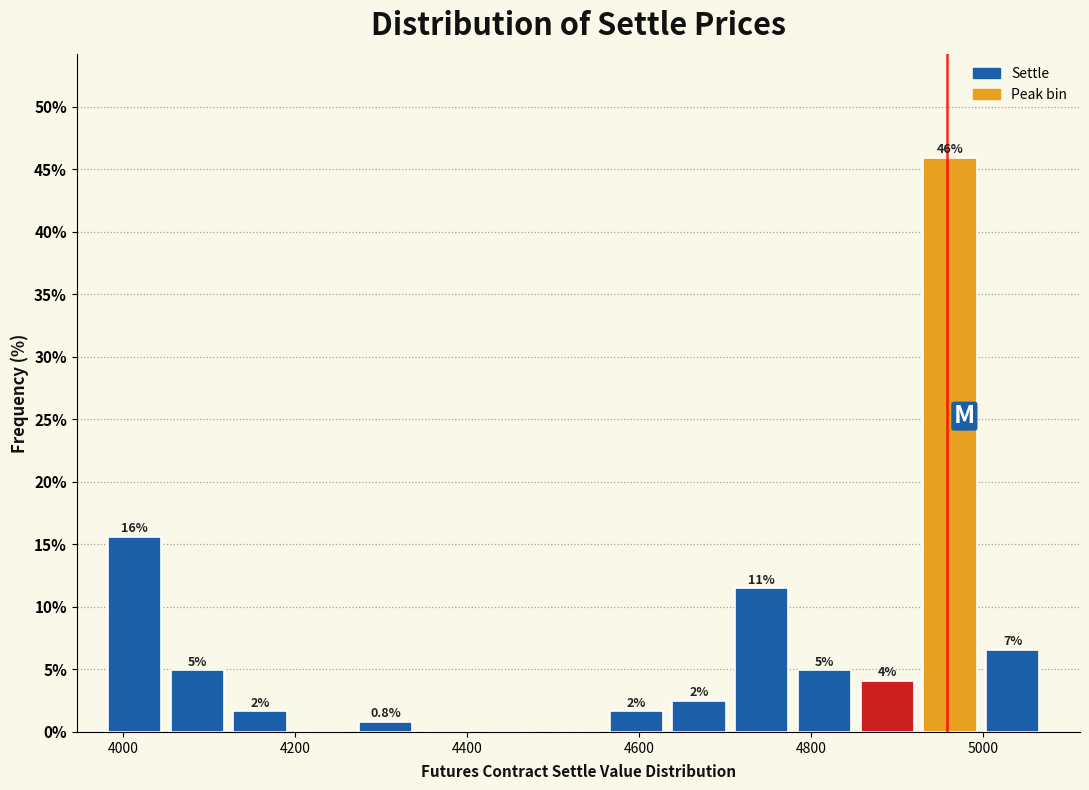

Read against the x-axis, roughly where is the centre of the tallest bar?

4960